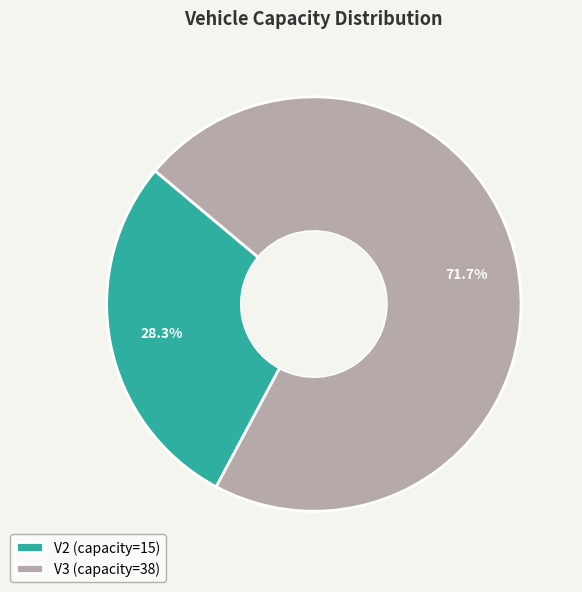

To the nearest percent, what percentage of the pie is V2?

28%